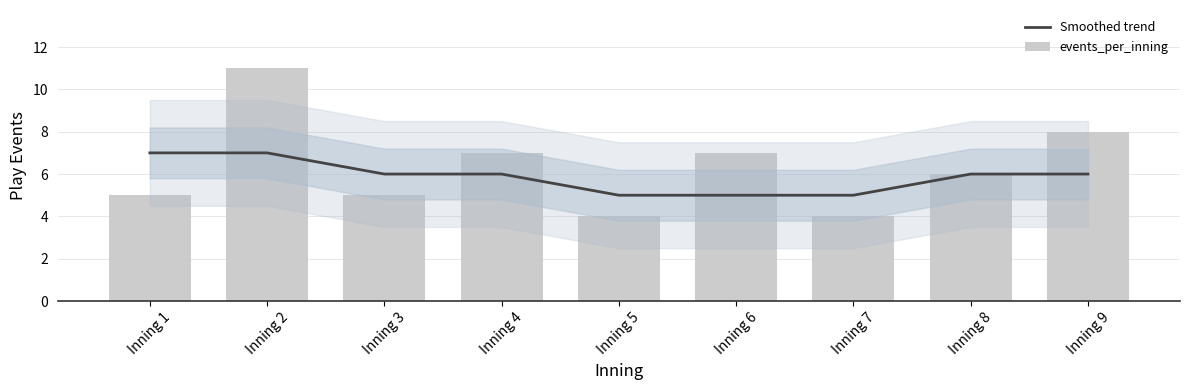

Where is Smoothed trend nearest to the value 6?

Inning 3